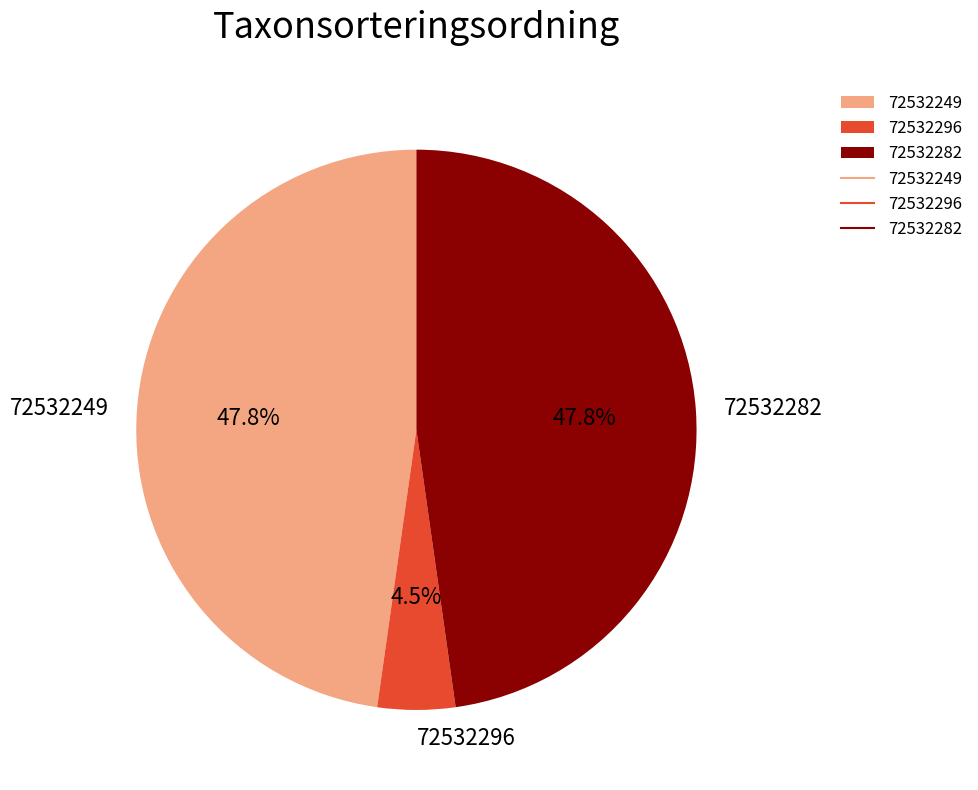

How many segments does this pie chart have?

3